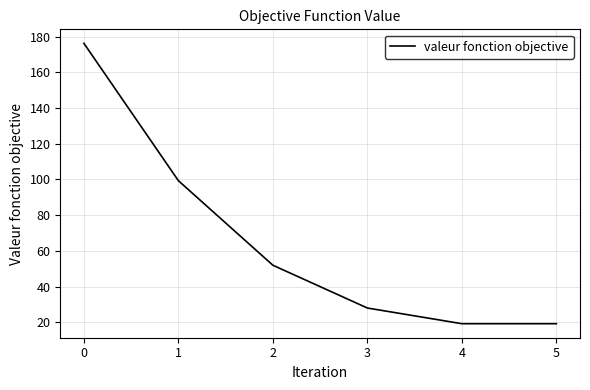

Reading left to right, what are all the values shown in this chart?

176.2	99.3	51.9	28.0	19.2	19.2